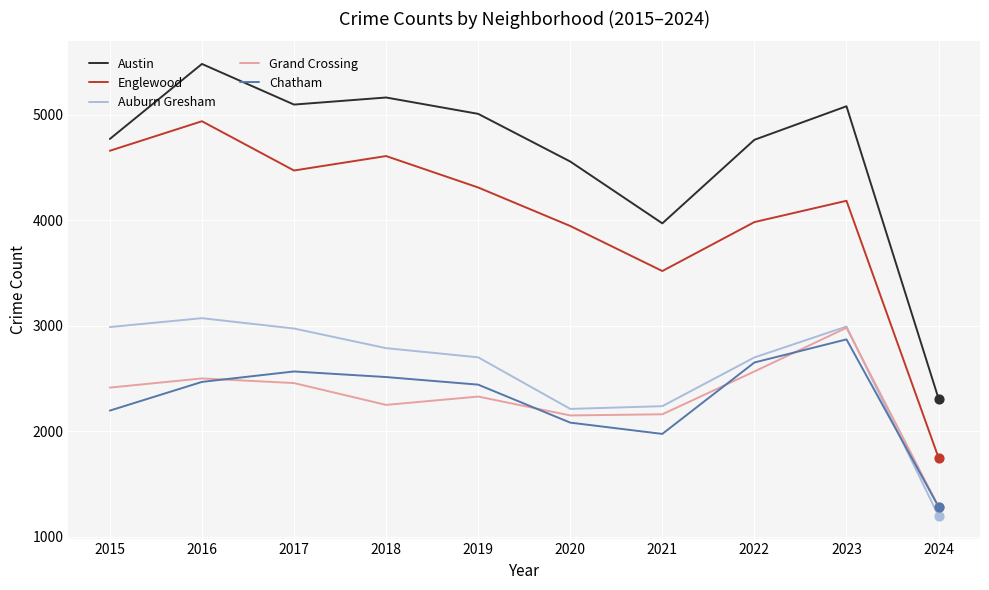

Which series has the widest spread of values?

Englewood